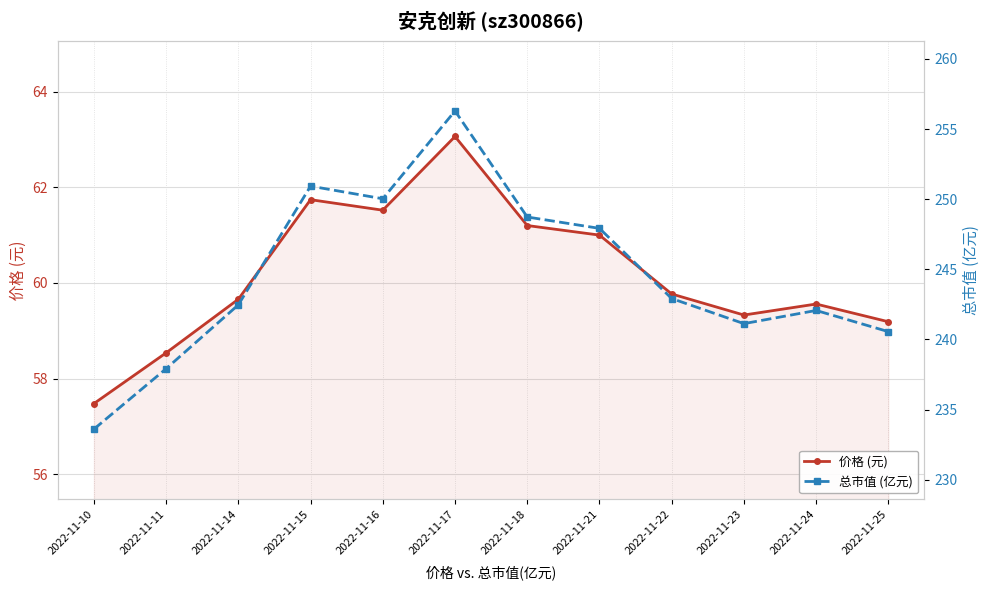

How many lines are shown in the chart?

2